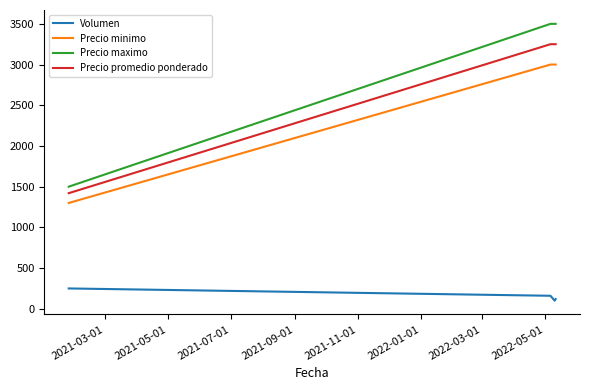

True or false: Volumen and Precio maximo cross at least once.

False